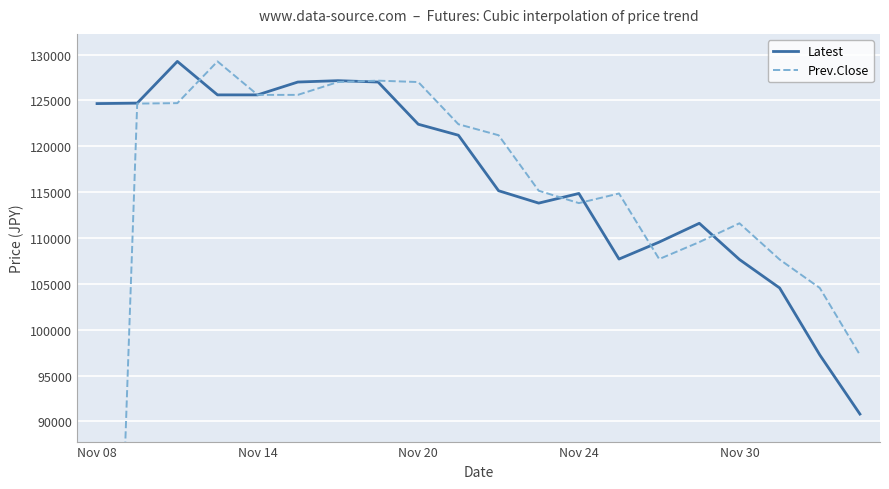

The value of Latest at Nov 08 is 74996. True or false?

False